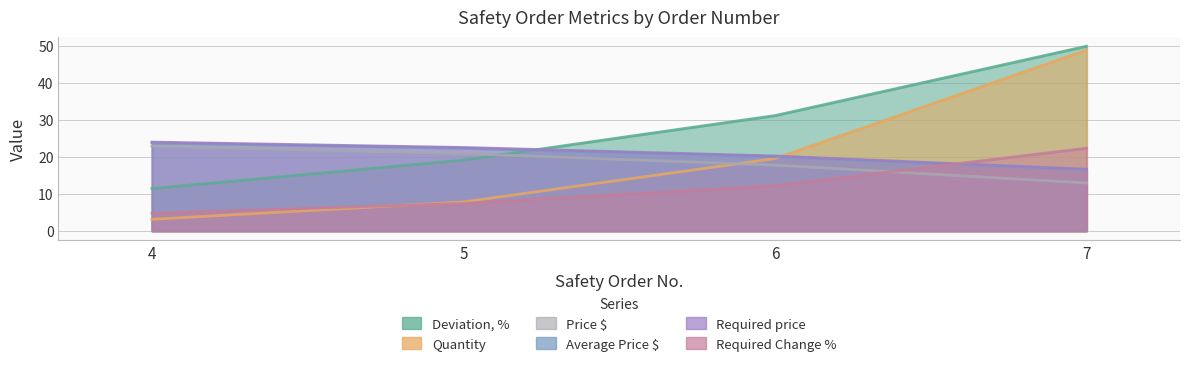

Rank the series by their maximum value, from highest to lowest.

Deviation, %, Quantity, Required price, Average Price $, Price $, Required Change %